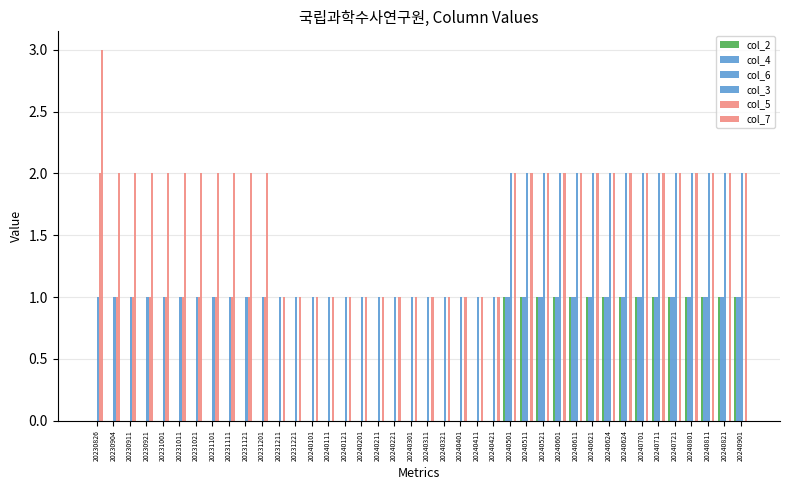

Reading left to right, transcribe all the data shown in this chart.

col_2: 20230826=0	20230904=0	20230911=0	20230921=0	20231001=0	20231011=0	20231021=0	20231101=0	20231111=0	20231121=0	20231201=0	20231211=0	20231221=0	20240101=0	20240111=0	20240121=0	20240201=0	20240211=0	20240221=0	20240301=0	20240311=0	20240321=0	20240401=0	20240411=0	20240421=0	20240501=1	20240511=1	20240521=1	20240601=1	20240611=1	20240621=1	20240624=1	20240624=1	20240701=1	20240711=1	20240721=1	20240801=1	20240811=1	20240821=1	20240901=1
col_4: 20230826=0	20230904=0	20230911=0	20230921=0	20231001=0	20231011=0	20231021=0	20231101=0	20231111=0	20231121=0	20231201=0	20231211=0	20231221=0	20240101=0	20240111=0	20240121=0	20240201=0	20240211=0	20240221=0	20240301=0	20240311=0	20240321=0	20240401=0	20240411=0	20240421=0	20240501=1	20240511=1	20240521=1	20240601=1	20240611=1	20240621=1	20240624=1	20240624=1	20240701=1	20240711=1	20240721=1	20240801=1	20240811=1	20240821=1	20240901=1
col_6: 20230826=0	20230904=0	20230911=0	20230921=0	20231001=0	20231011=0	20231021=0	20231101=0	20231111=0	20231121=0	20231201=0	20231211=0	20231221=0	20240101=0	20240111=0	20240121=0	20240201=0	20240211=0	20240221=0	20240301=0	20240311=0	20240321=0	20240401=0	20240411=0	20240421=0	20240501=1	20240511=1	20240521=1	20240601=1	20240611=1	20240621=1	20240624=1	20240624=1	20240701=1	20240711=1	20240721=1	20240801=1	20240811=1	20240821=1	20240901=1
col_3: 20230826=1	20230904=1	20230911=1	20230921=1	20231001=1	20231011=1	20231021=1	20231101=1	20231111=1	20231121=1	20231201=1	20231211=1	20231221=1	20240101=1	20240111=1	20240121=1	20240201=1	20240211=1	20240221=1	20240301=1	20240311=1	20240321=1	20240401=1	20240411=1	20240421=1	20240501=2	20240511=2	20240521=2	20240601=2	20240611=2	20240621=2	20240624=2	20240624=2	20240701=2	20240711=2	20240721=2	20240801=2	20240811=2	20240821=2	20240901=2
col_5: 20230826=2	20230904=1	20230911=1	20230921=1	20231001=1	20231011=1	20231021=1	20231101=1	20231111=1	20231121=1	20231201=1	20231211=0	20231221=0	20240101=0	20240111=0	20240121=0	20240201=0	20240211=0	20240221=0	20240301=0	20240311=0	20240321=0	20240401=0	20240411=0	20240421=0	20240501=0	20240511=0	20240521=0	20240601=0	20240611=0	20240621=0	20240624=0	20240624=0	20240701=0	20240711=0	20240721=0	20240801=0	20240811=0	20240821=0	20240901=0
col_7: 20230826=3	20230904=2	20230911=2	20230921=2	20231001=2	20231011=2	20231021=2	20231101=2	20231111=2	20231121=2	20231201=2	20231211=1	20231221=1	20240101=1	20240111=1	20240121=1	20240201=1	20240211=1	20240221=1	20240301=1	20240311=1	20240321=1	20240401=1	20240411=1	20240421=1	20240501=2	20240511=2	20240521=2	20240601=2	20240611=2	20240621=2	20240624=2	20240624=2	20240701=2	20240711=2	20240721=2	20240801=2	20240811=2	20240821=2	20240901=2